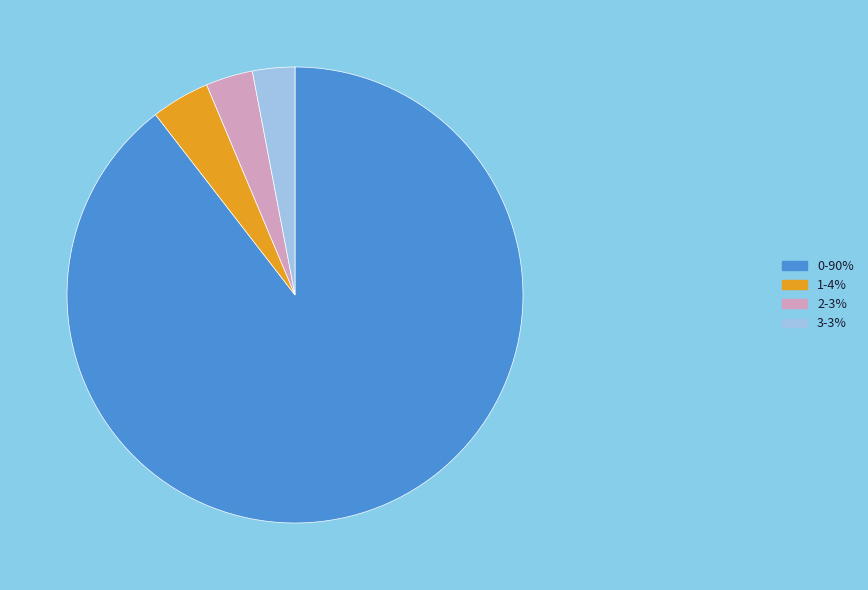

Count the number of slices in the pie.

4